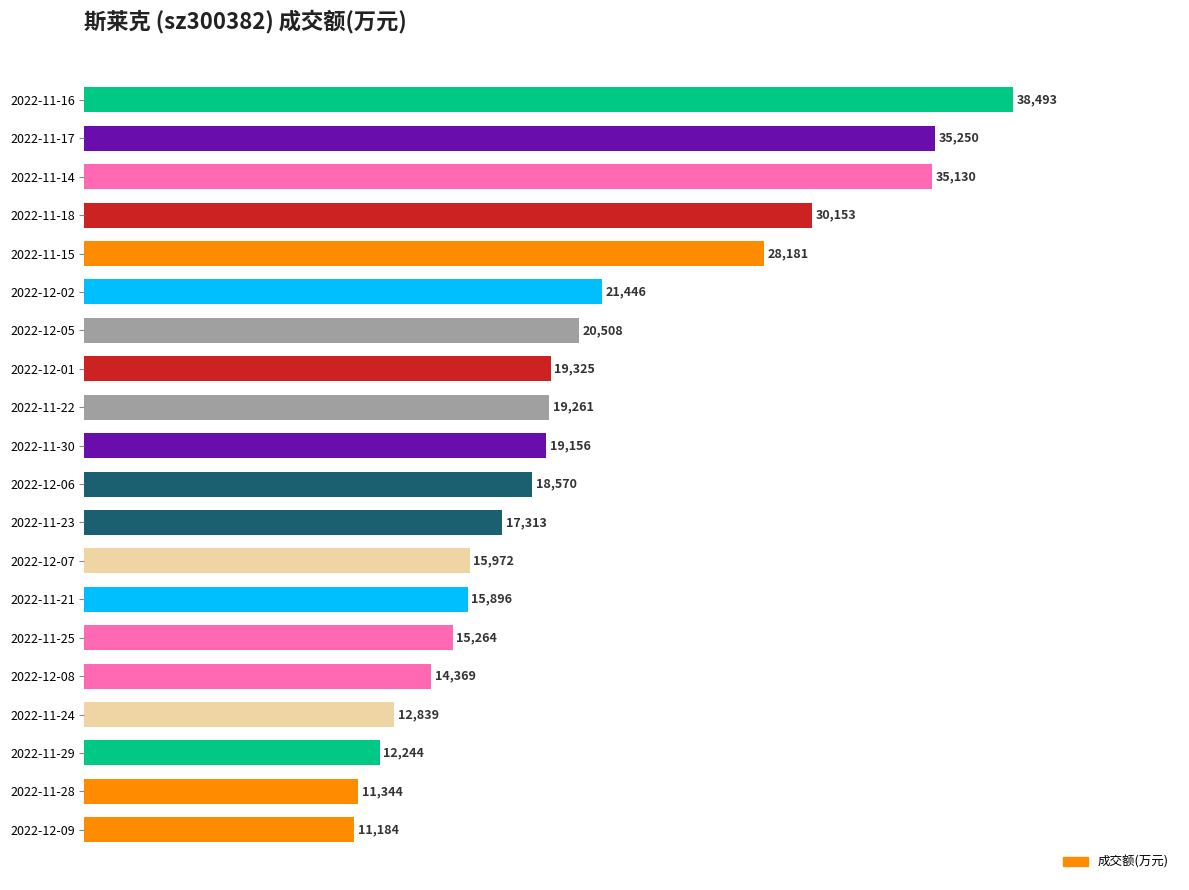

Is it true that the value at 2022-11-30 is 19156?

True